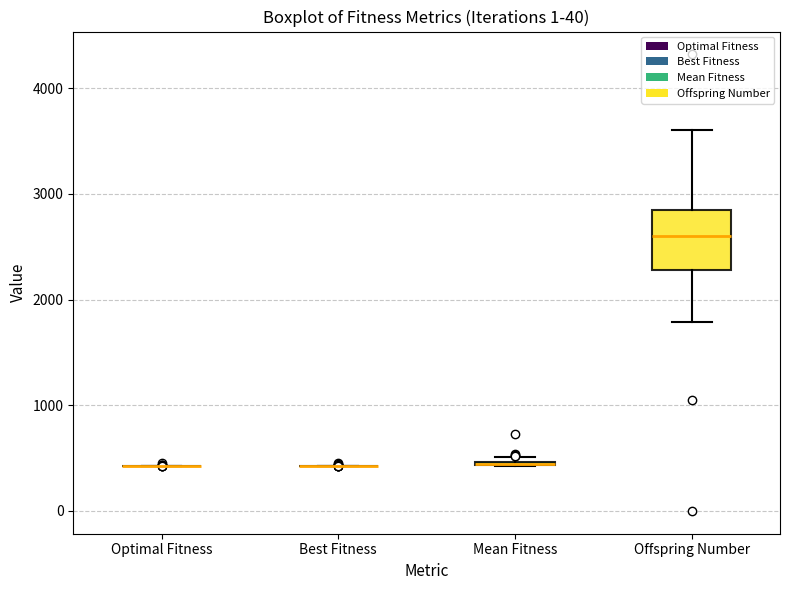

Where is the lower edge of the box for Mean Fitness on the y-axis? The values are not printed on the chart, so give them approximately, as read against the axis.

400